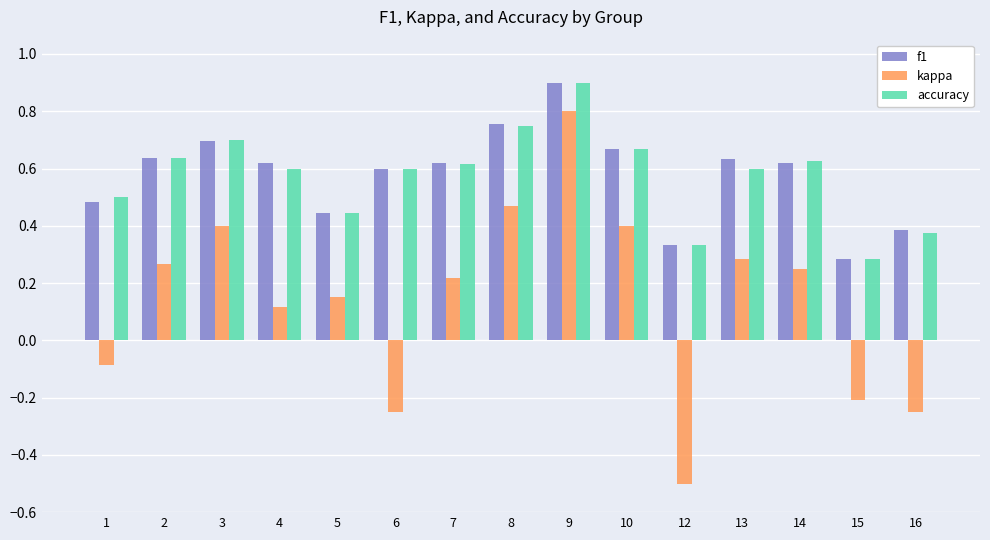

At which category is the sum across all series the highest?

9